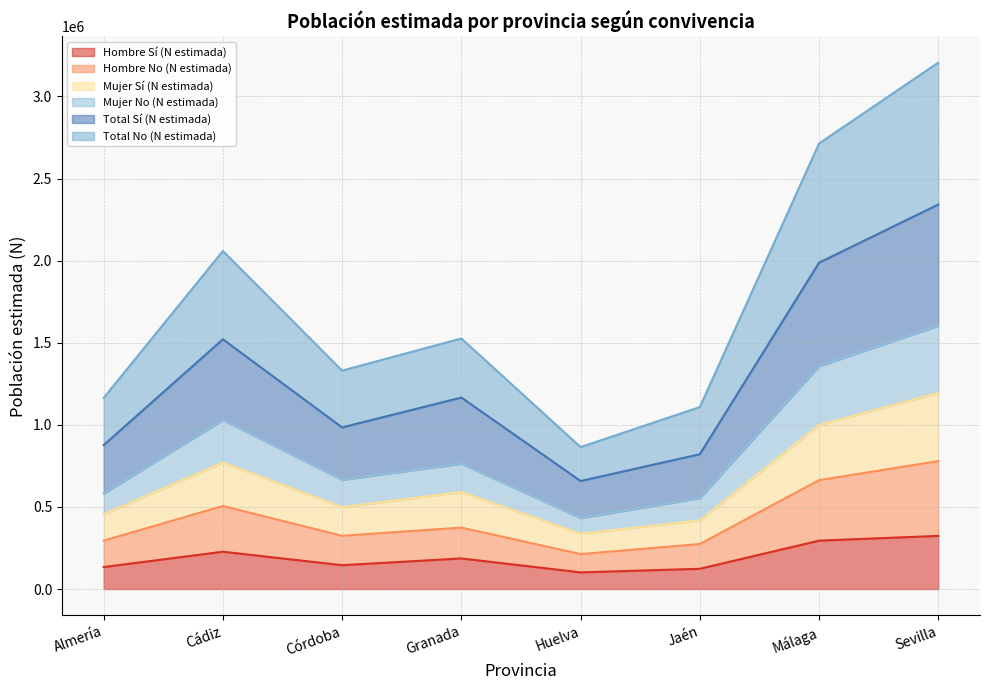

How many interior local peaks does the Hombre No (N estimada) series have?

2